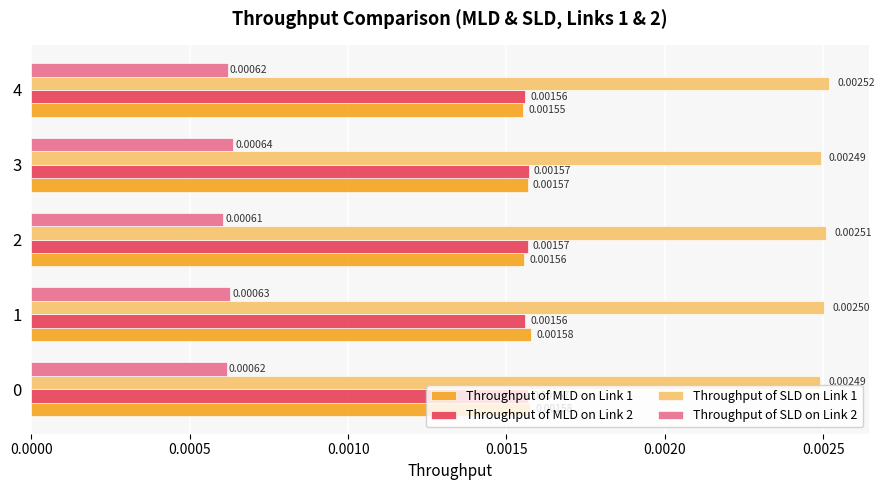

Between 1 and 4, which series saw the biggest shift?

Throughput of MLD on Link 1